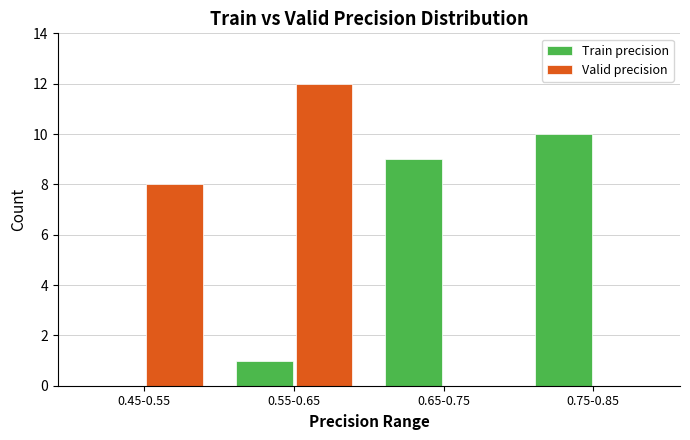

Reading left to right, list all the values displayed in this chart.

Train precision: 0.45-0.55=0	0.55-0.65=1	0.65-0.75=9	0.75-0.85=10
Valid precision: 0.45-0.55=8	0.55-0.65=12	0.65-0.75=0	0.75-0.85=0